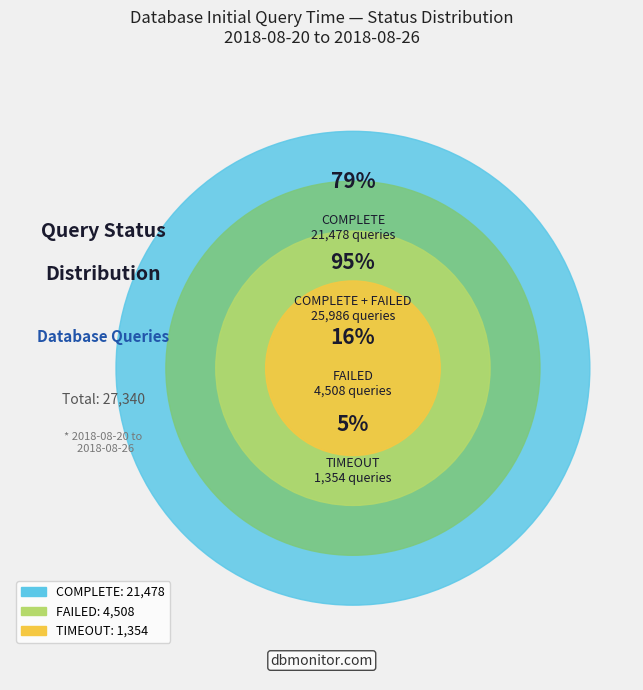

What percentage is the FAILED slice, to the nearest percent?

16%